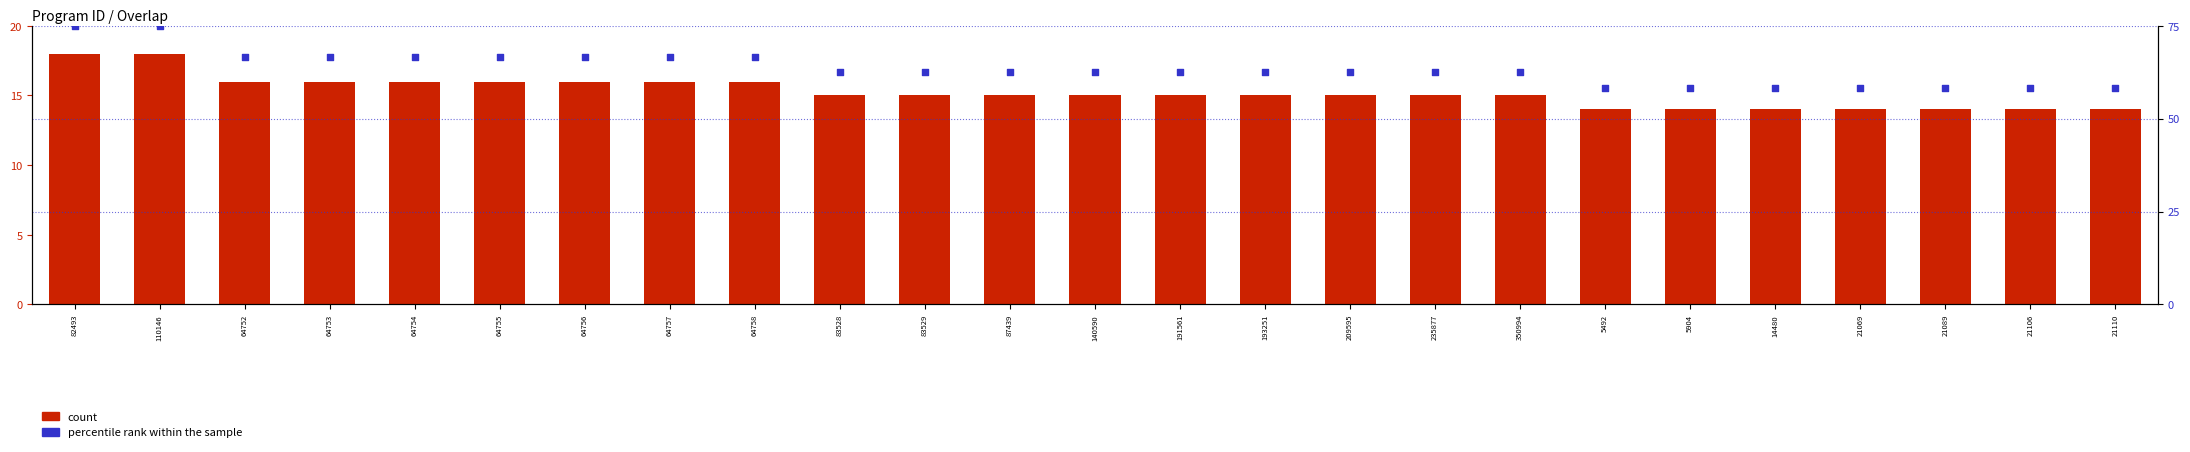

Which series has the largest total across all categories?

percentile rank within the sample